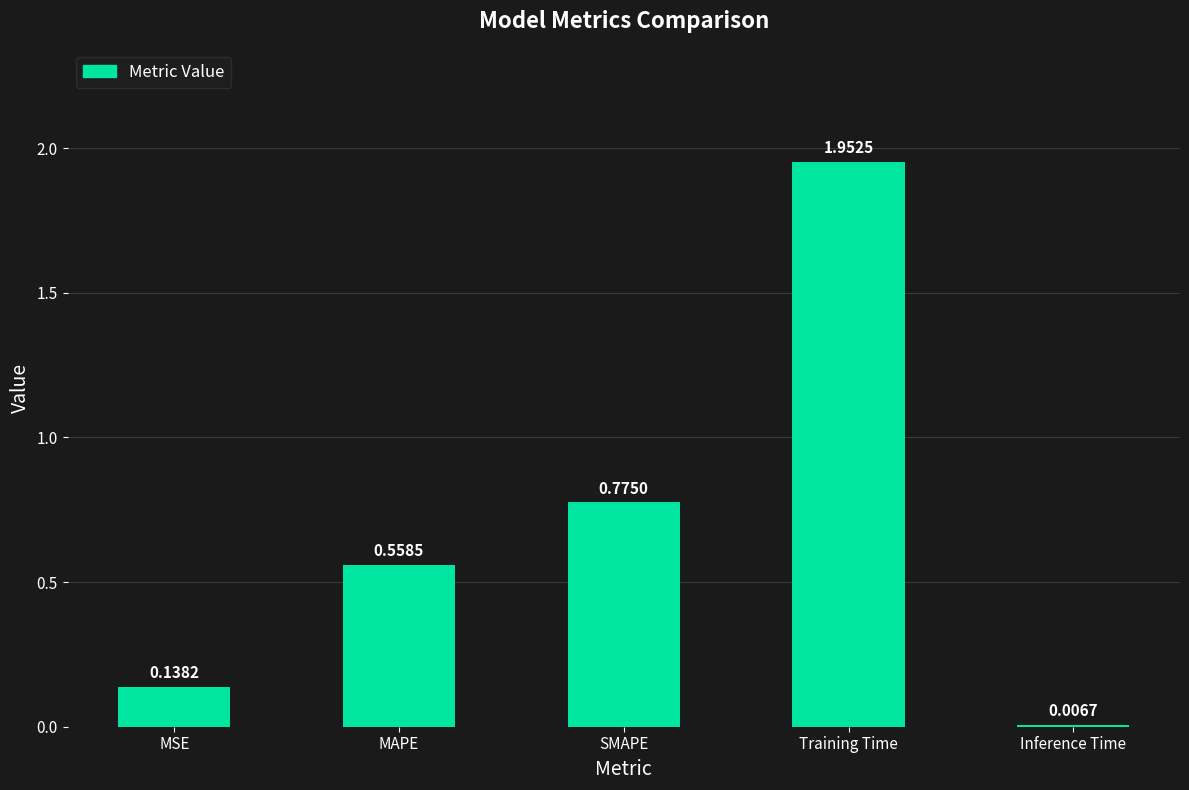

What is the change in value from SMAPE to Training Time?

+1.2